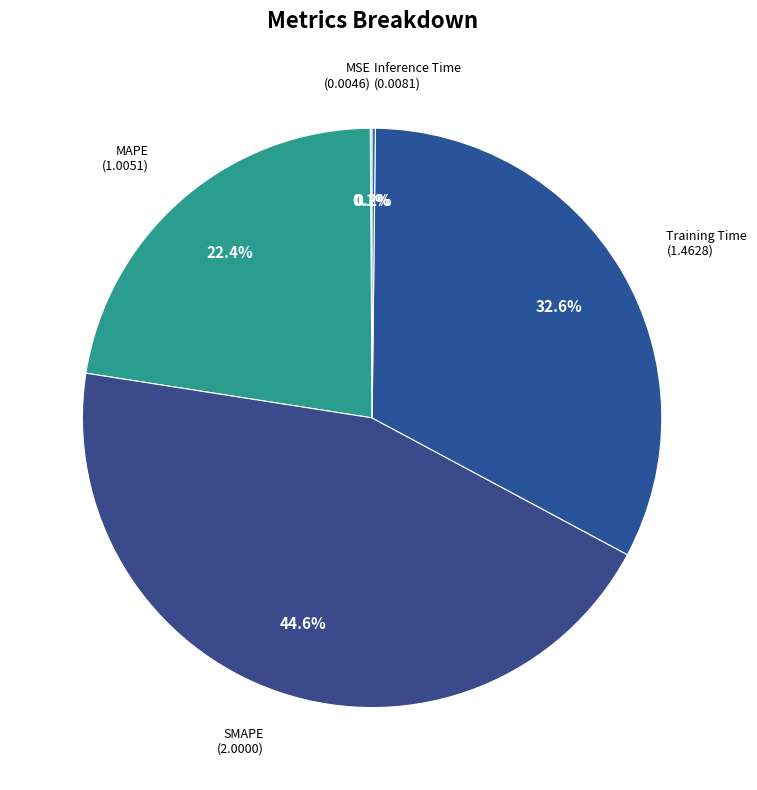

What is the largest slice in the pie chart?

SMAPE